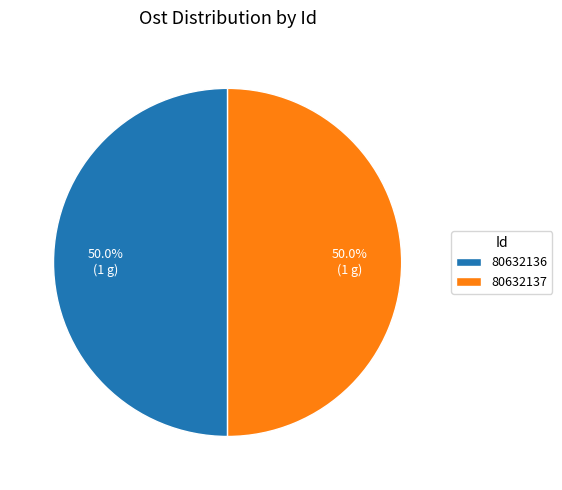

What is the total percentage of 80632137 and 80632136?

100.0%